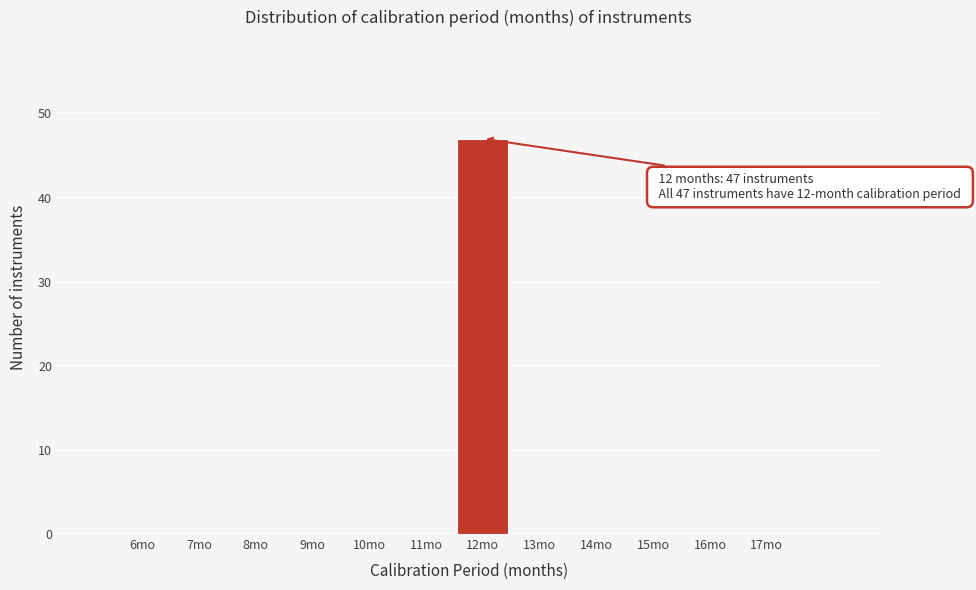

Over which range of the x-axis is the bar tallest?

11.5 to 12.5